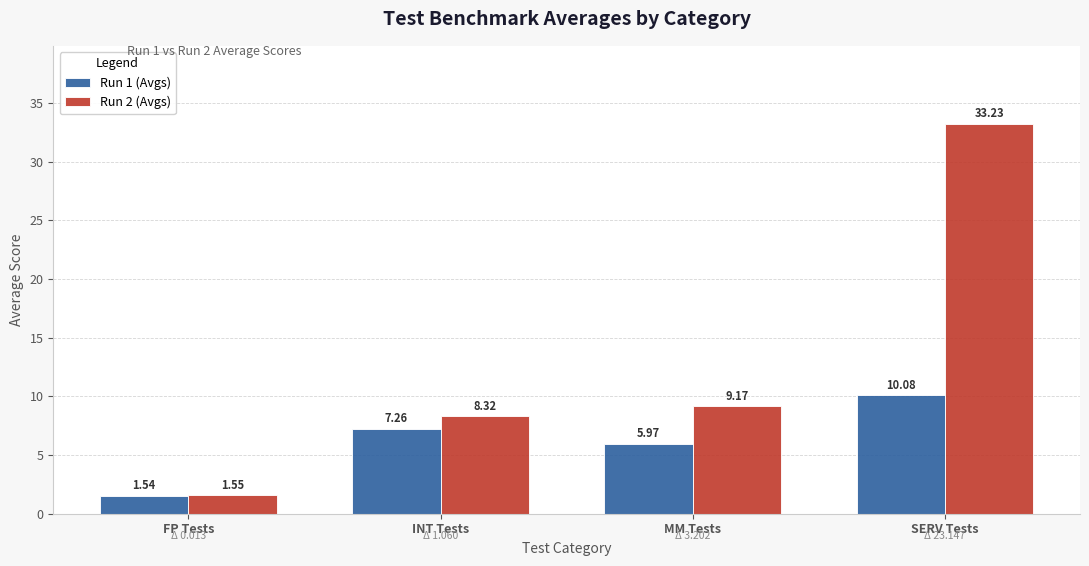

Does the chart contain any negative values?

No